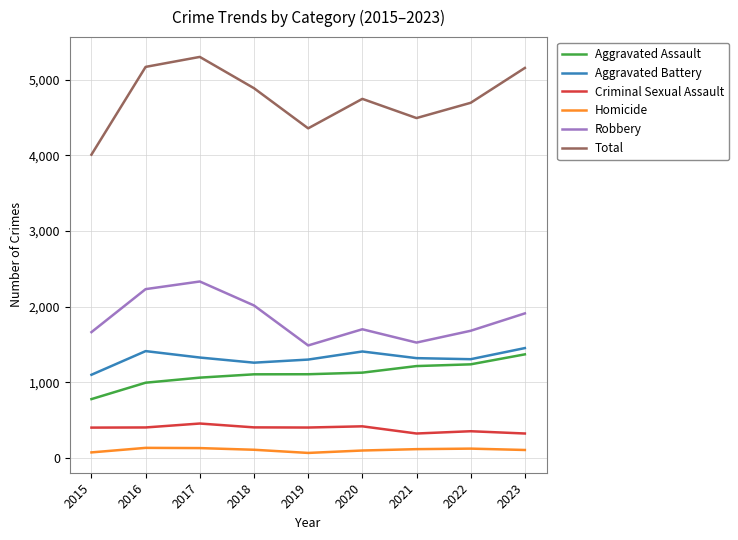

What are all the series names shown in the legend?

Aggravated Assault, Aggravated Battery, Criminal Sexual Assault, Homicide, Robbery, Total